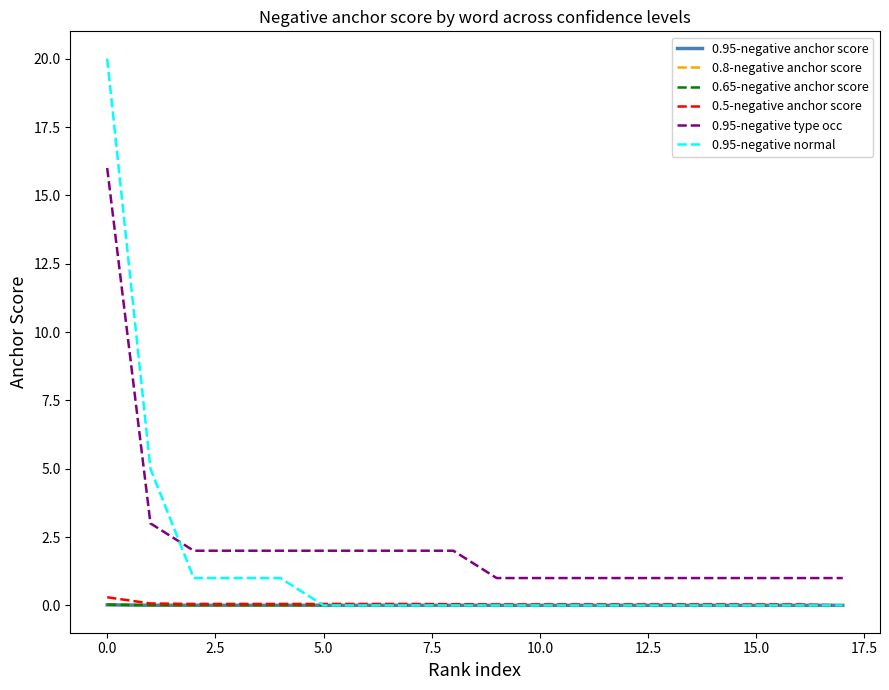

After their last crossing, which series has the higher values: 0.95-negative type occ or 0.95-negative normal?

0.95-negative type occ